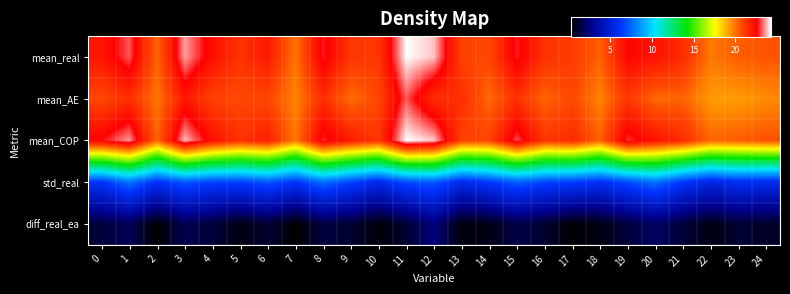

Reading left to right, list all the values displayed in this chart.

row_0: 0=22.1	1=23.2	2=20.2	3=23.7	4=22.2	5=21.3	6=22.0	7=20.0	8=22.8	9=21.2	10=21.2	11=24.3	12=23.9	13=21.0	14=20.8	15=22.8	16=21.3	17=21.1	18=20.3	19=22.5	20=22.1	21=21.5	22=19.9	23=20.4	24=20.6
row_1: 0=20.8	1=21.4	2=19.9	3=22.0	4=20.9	5=20.8	6=20.8	7=19.7	8=21.4	9=20.1	10=20.8	11=23.2	12=21.4	13=21.4	14=20.2	15=21.3	16=20.2	17=20.8	18=19.7	19=21.2	20=20.2	21=20.3	22=19.3	23=19.3	24=19.6
row_2: 0=22.7	1=23.6	2=20.2	3=23.8	4=22.2	5=21.4	6=21.9	7=19.9	8=22.9	9=21.9	10=21.2	11=24.3	12=23.9	13=21.0	14=20.9	15=23.1	16=21.3	17=21.5	18=20.3	19=22.9	20=22.1	21=21.5	22=20.2	23=20.4	24=20.6
row_3: 0=6.2	1=7.7	2=6.1	3=7.1	4=6.6	5=6.6	6=7.1	7=6.2	8=7.6	9=6.6	10=5.7	11=6.9	12=7.2	13=5.7	14=6.3	15=7.3	16=6.7	17=6.5	18=6.0	19=6.8	20=7.7	21=6.3	22=5.4	23=5.9	24=5.7
row_4: 0=1.3	1=1.8	2=0.3	3=1.7	4=1.3	5=0.6	6=1.1	7=0.2	8=1.4	9=1.1	10=0.4	11=1.1	12=2.5	13=0.5	14=0.7	15=1.5	16=1.1	17=0.3	18=0.6	19=1.3	20=1.9	21=1.2	22=0.6	23=1.1	24=1.0